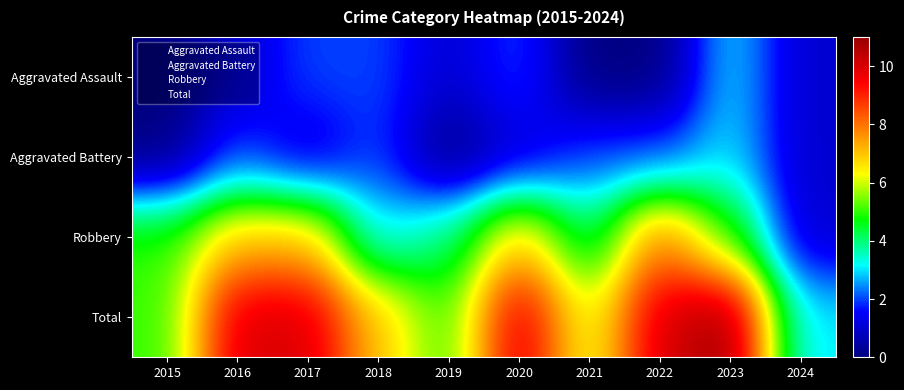

At which label does Aggravated Battery reach its minimum?

2015